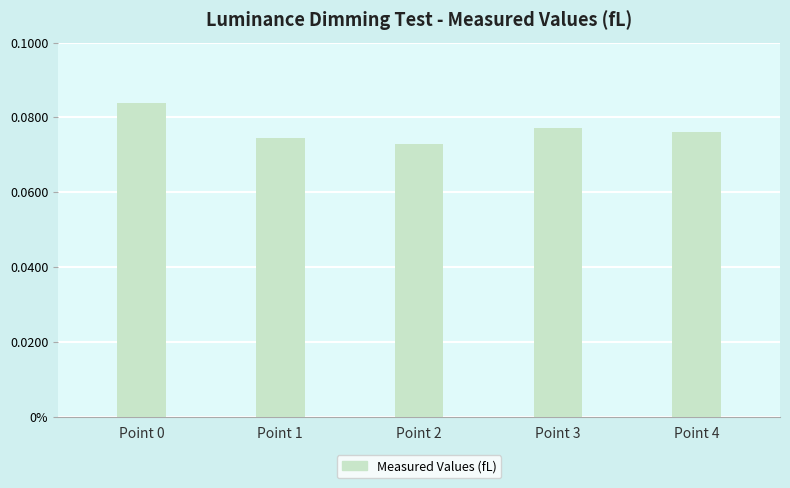

Are the bars horizontal?

No